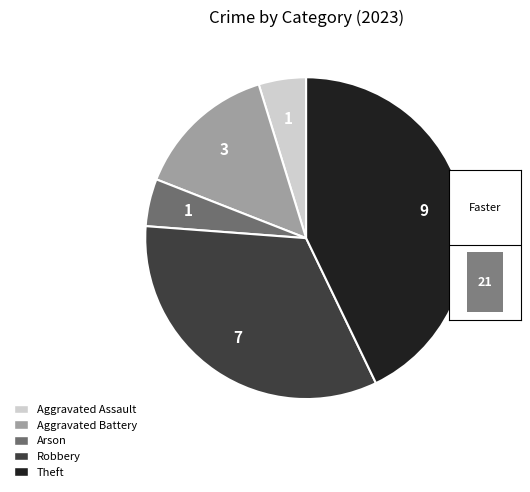

Which slice is the smallest?

Aggravated Assault